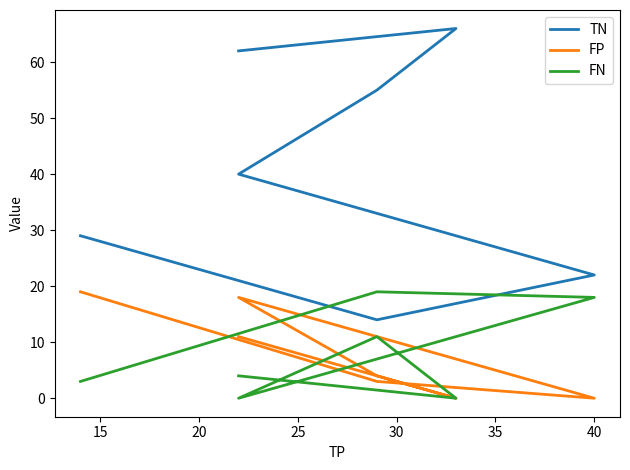

Which series changed the most between 10 and 25?

TN